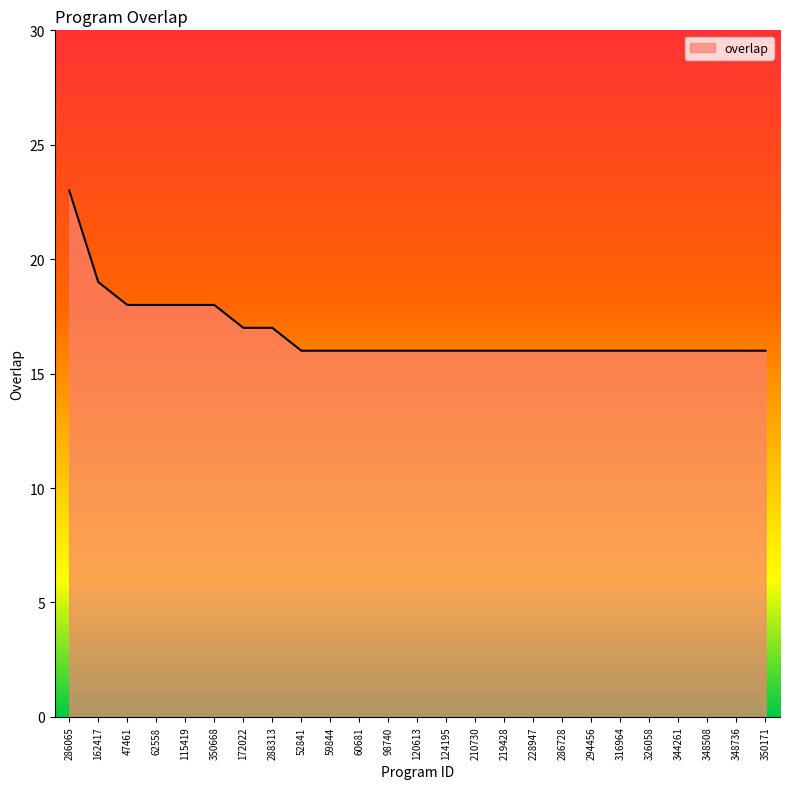

What is the change in value from 62558 to 59844?

-2